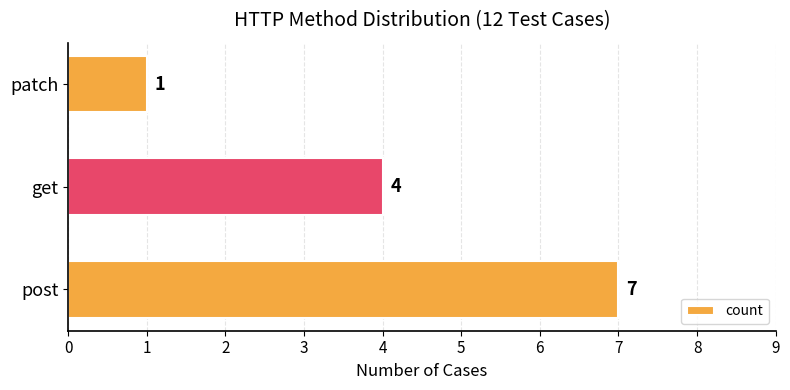

How many data points does each series have?

3